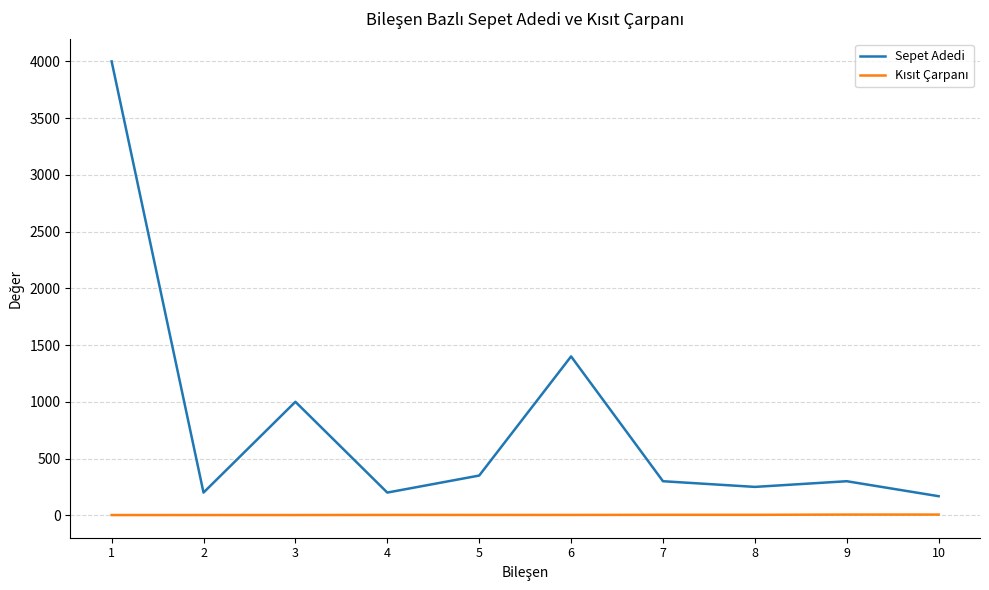

The value of Sepet Adedi at 6 is 1400. True or false?

True